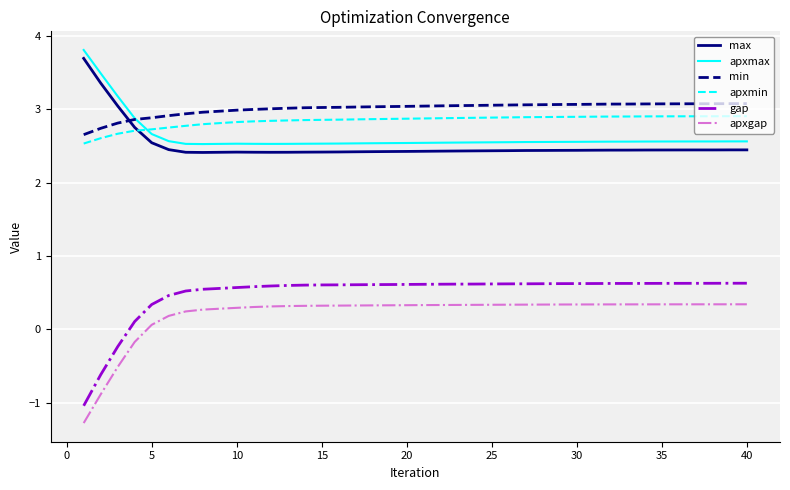

What is the difference between the maximum and minimum values in the apxmin series?

0.4